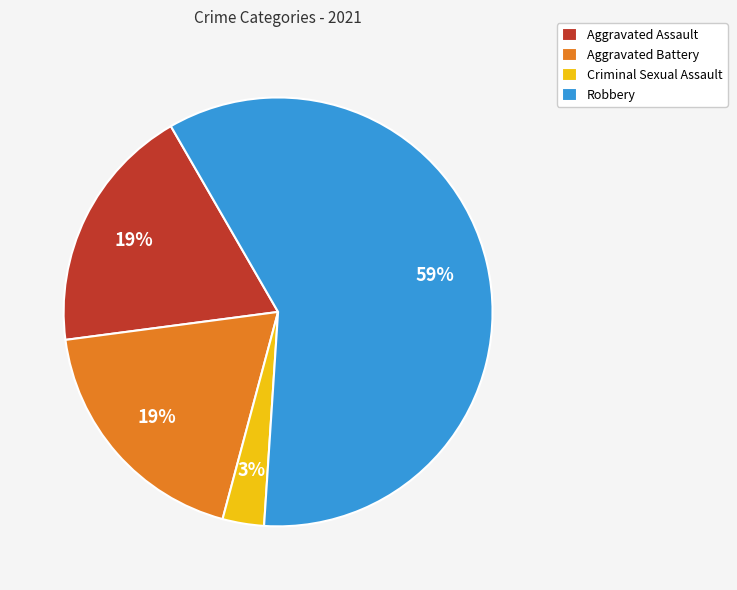

Is it true that Aggravated Assault is 13% of the pie?

False